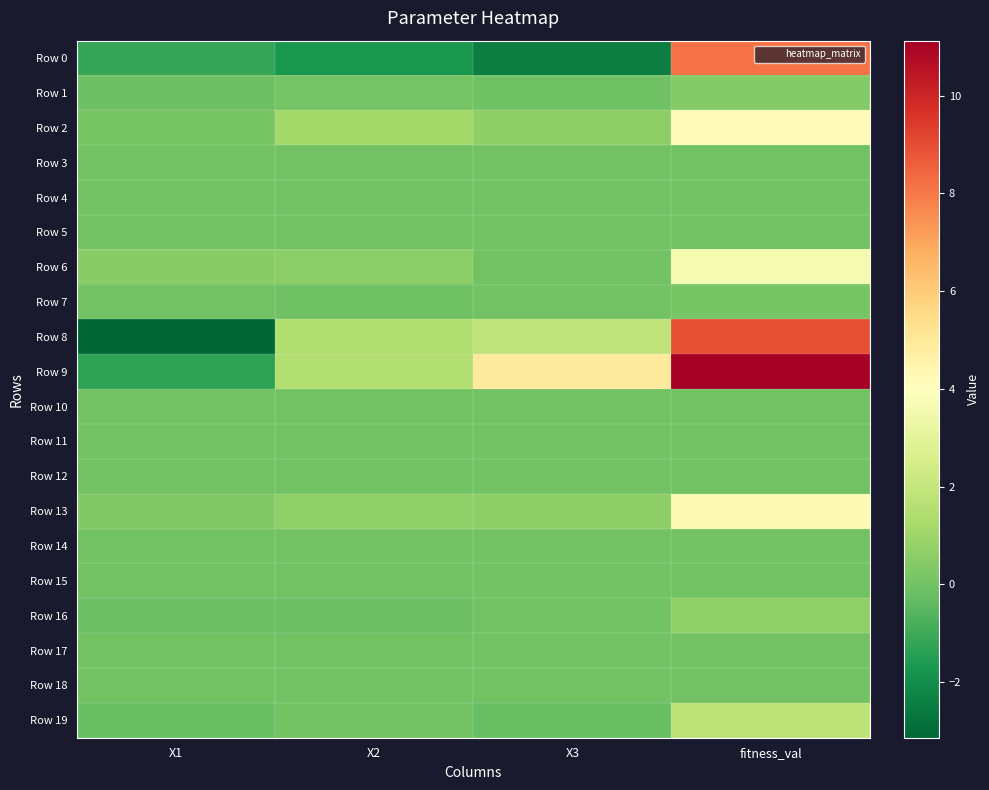

Between fitness_val and X3, which is larger?

fitness_val